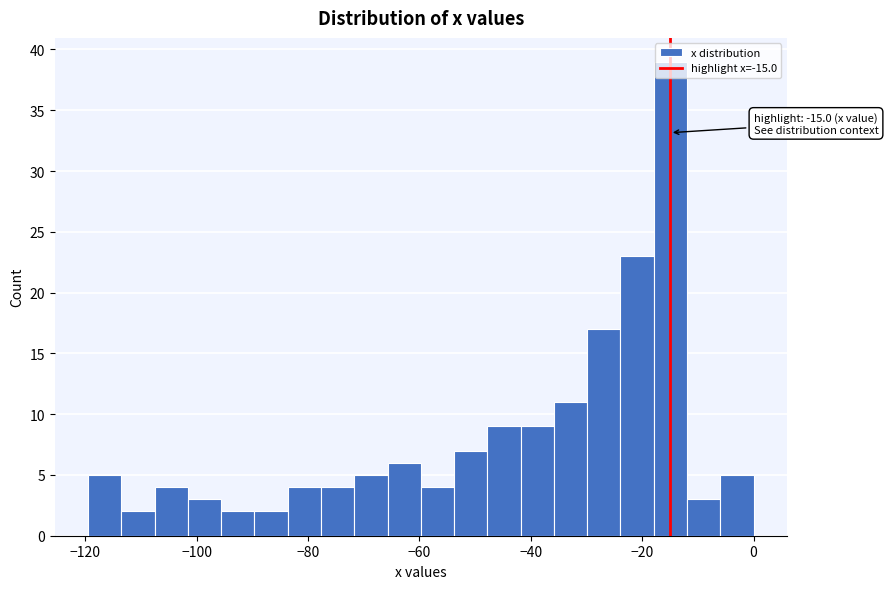

Read against the x-axis, roughly where is the centre of the tallest bar?

-14